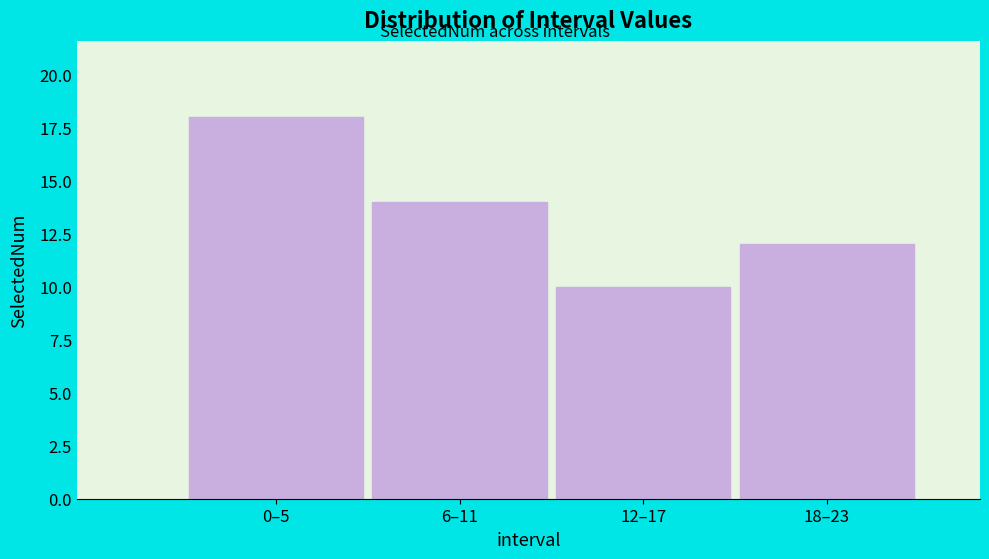

Reading left to right, list all the values displayed in this chart.

0–5=18	6–11=14	12–17=10	18–23=12